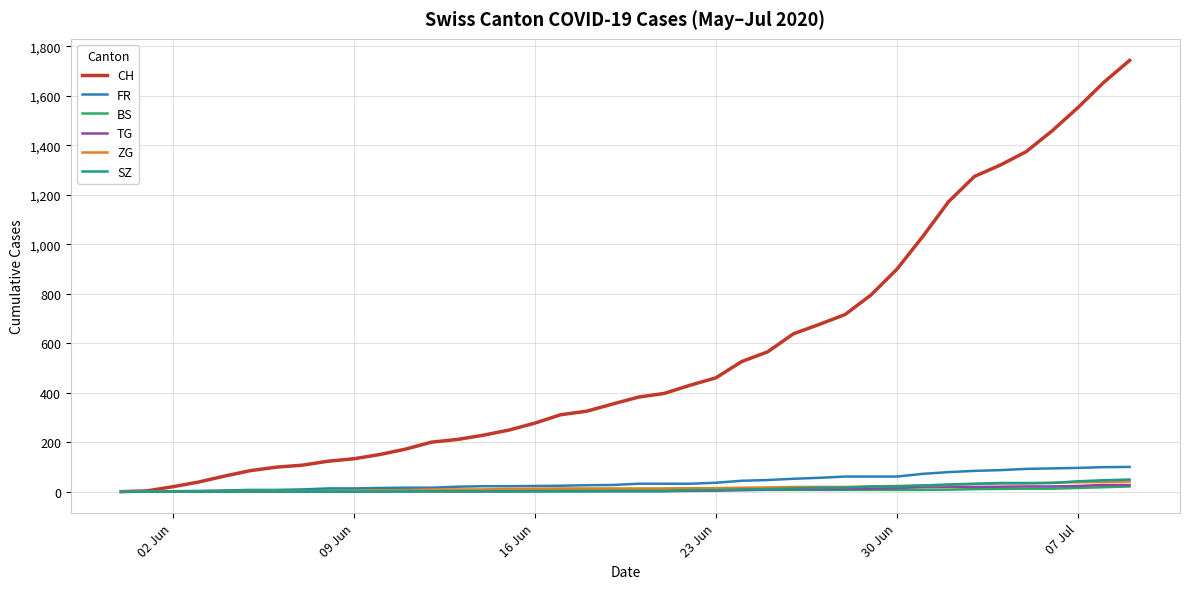

What is the maximum value shown in the chart?

1743